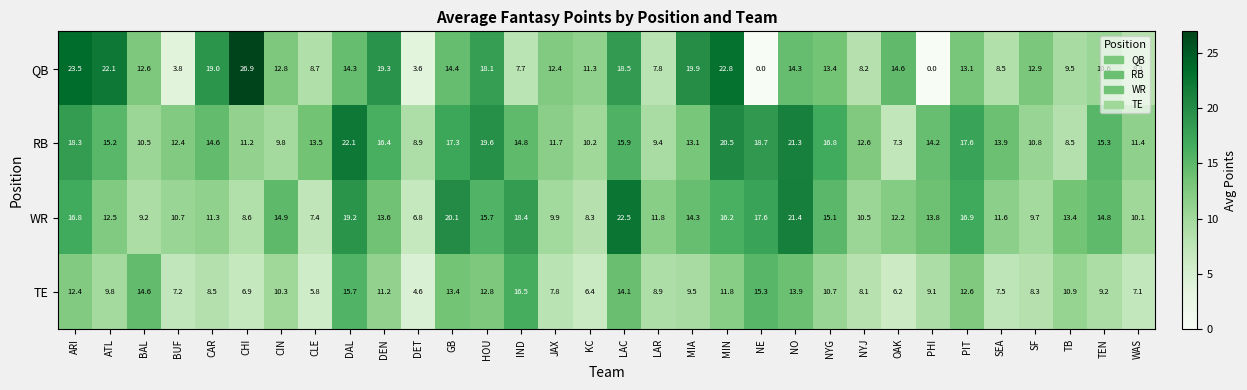

Rank the series at PHI from lowest to highest value.

QB, TE, WR, RB